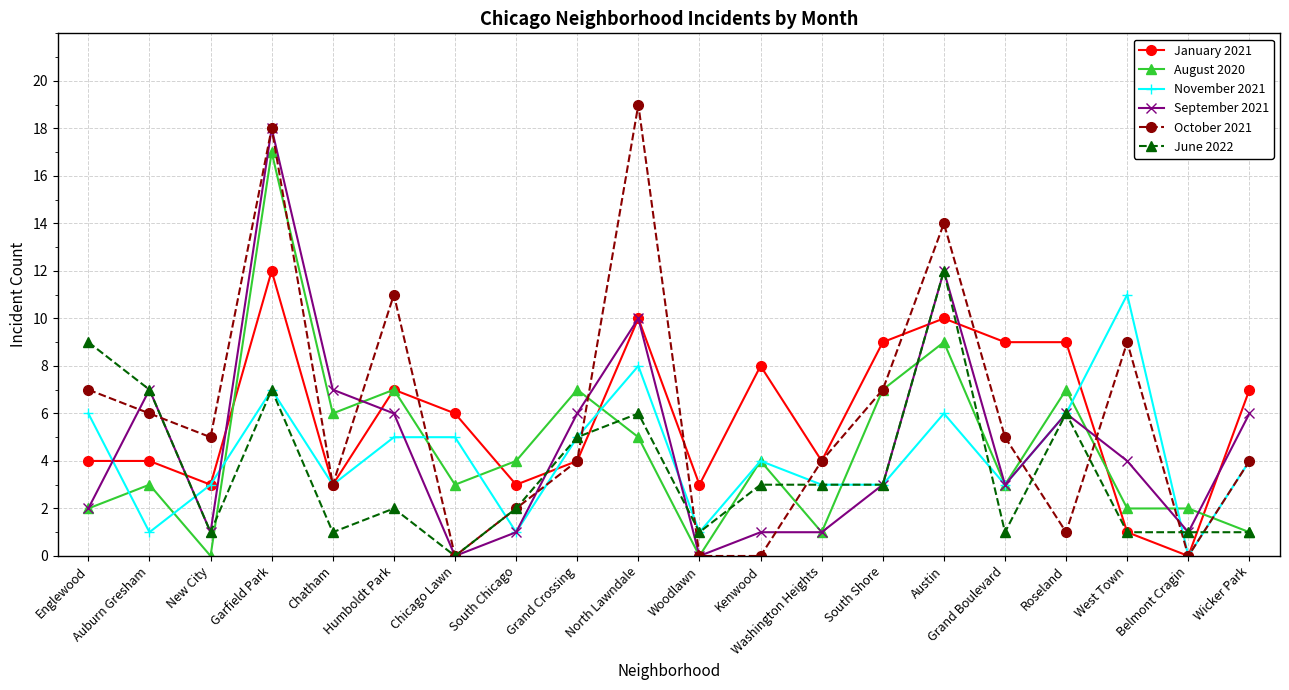

Which series ends up on top after the final intersection of August 2020 and November 2021?

November 2021